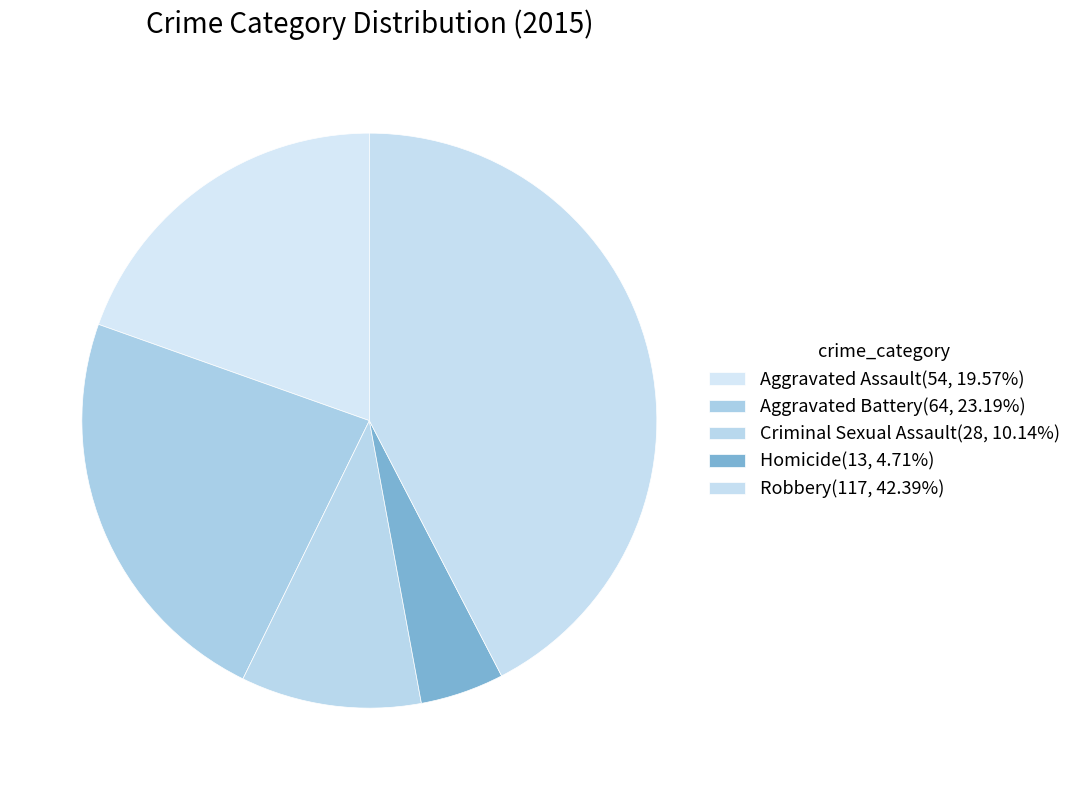

Rank the categories by value from highest to lowest.

Robbery, Aggravated Battery, Aggravated Assault, Criminal Sexual Assault, Homicide